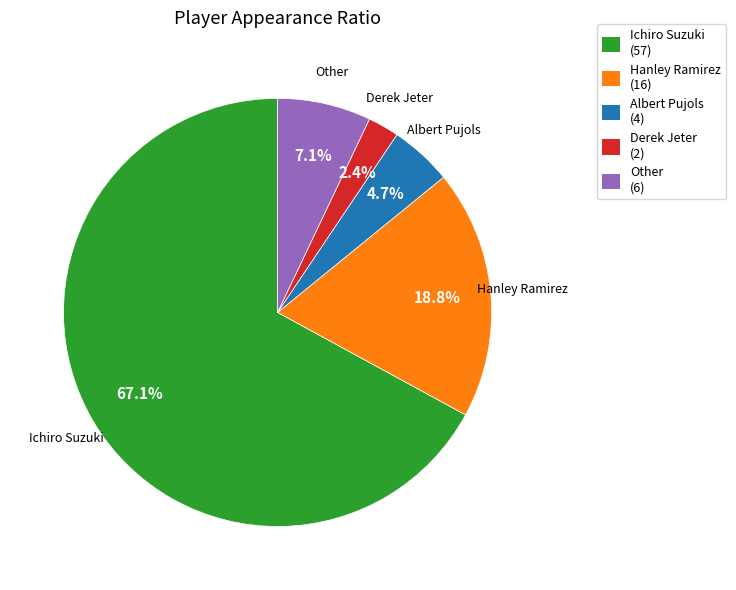

What is the largest slice in the pie chart?

Ichiro Suzuki